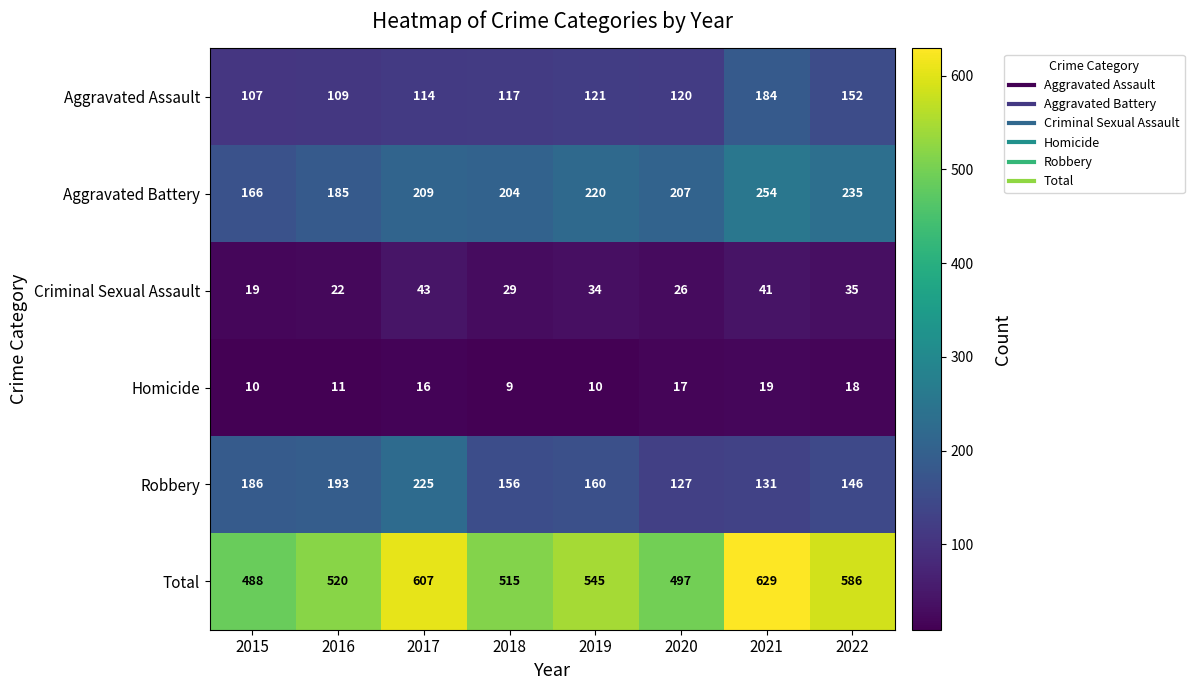

Which series has the widest spread of values?

Total